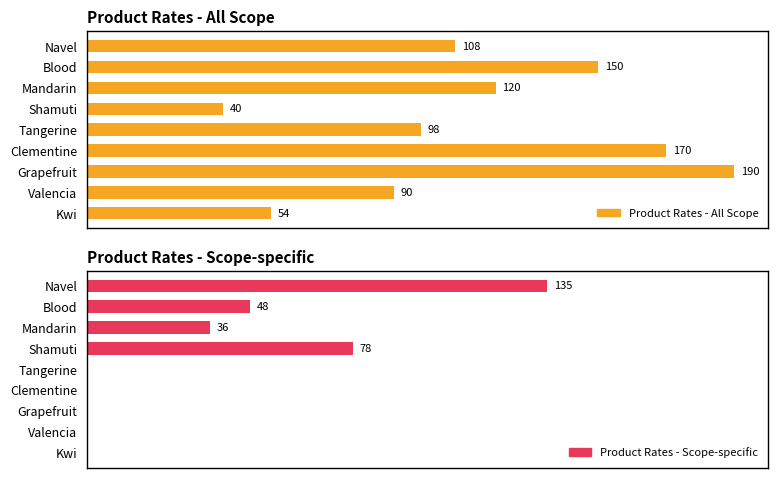

Which series has the largest range (max minus min)?

Product Rates - All Scope